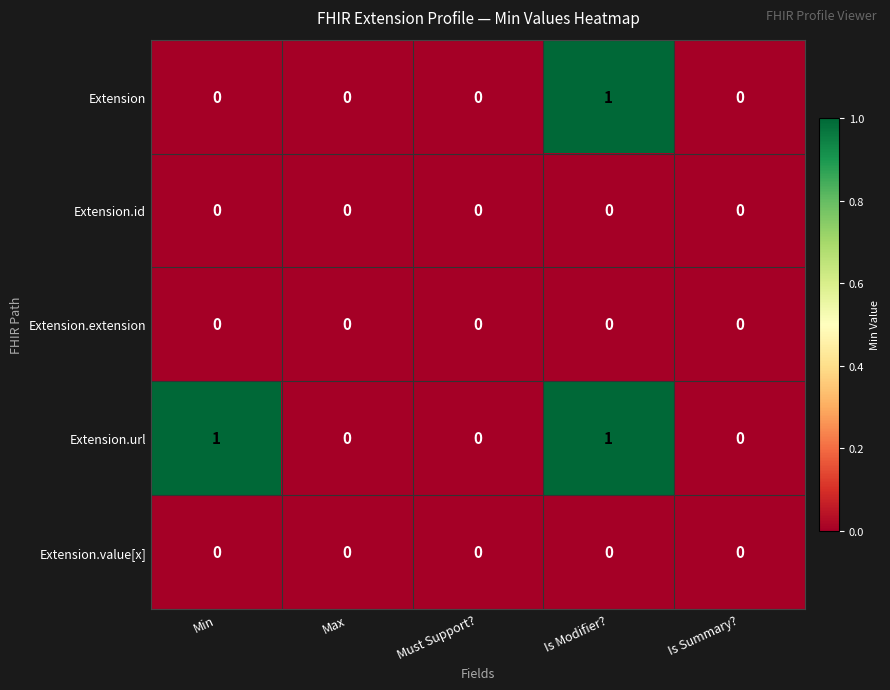

How many categories are shown in the chart?

5